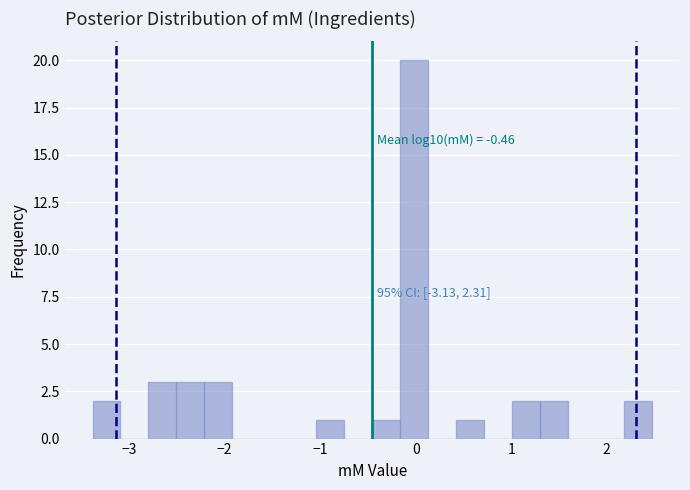

Around what value on the x-axis is the tallest bar? Give the approximate position of its centre, as read against the axis.

0.0